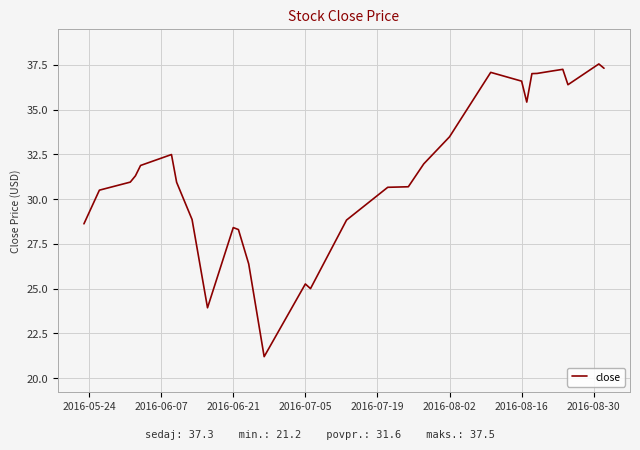

What is the average value?

31.6